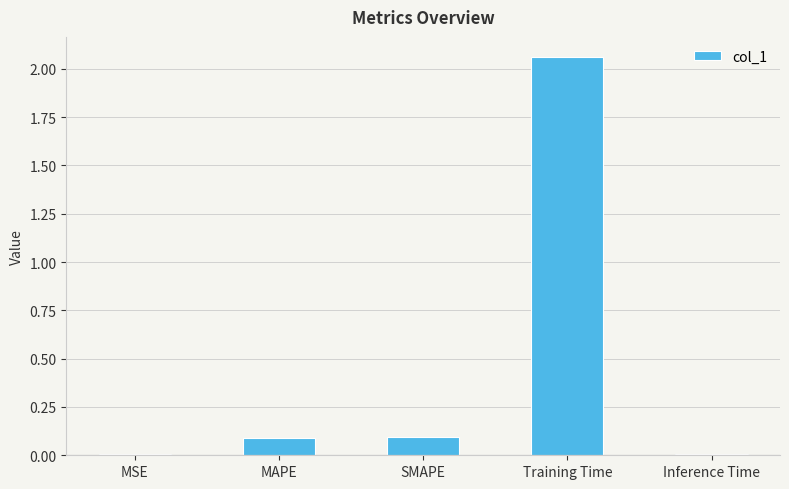

Are the bars horizontal?

No